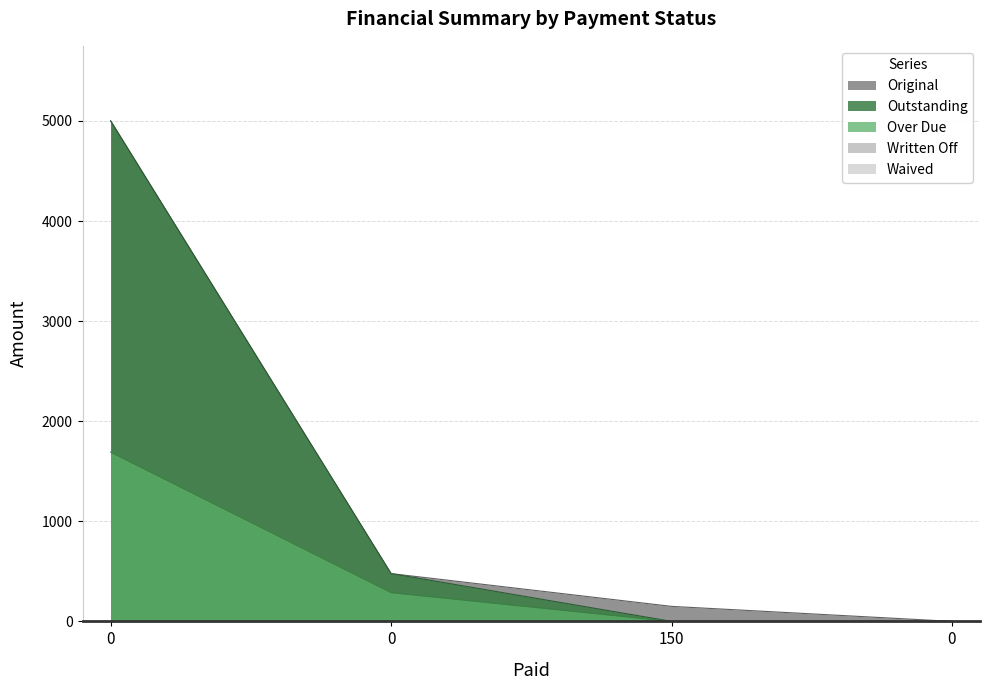

Does the chart have visible grid lines?

Yes